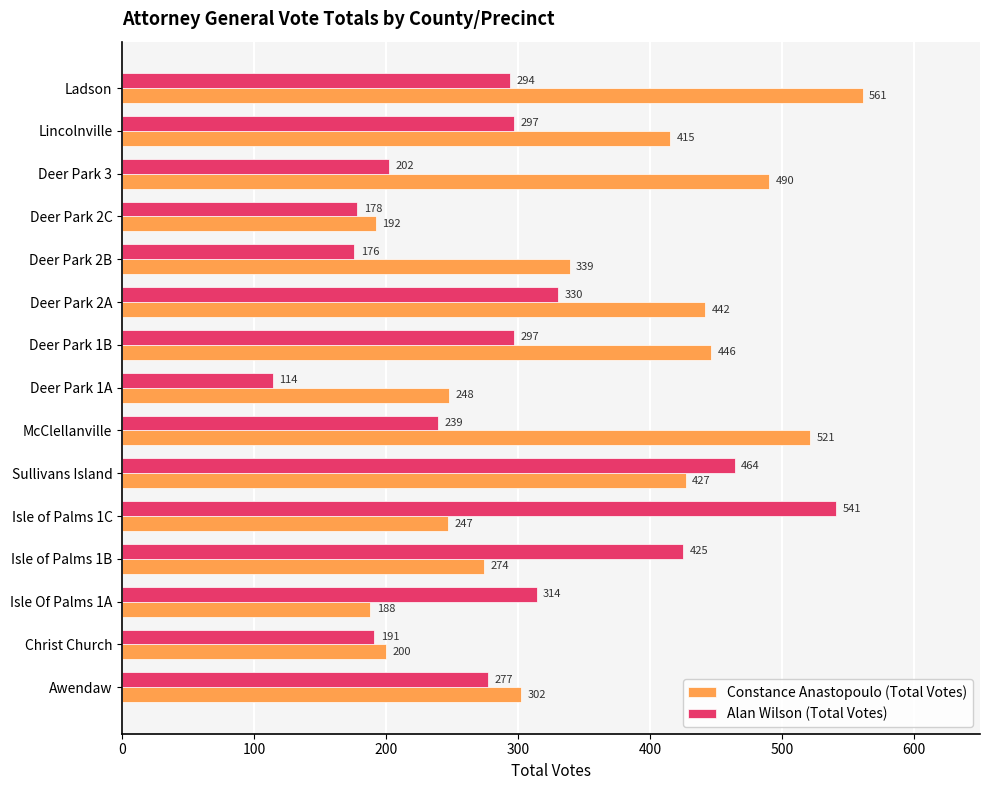

Which category has the highest value in the Constance Anastopoulo (Total Votes) series?

Ladson